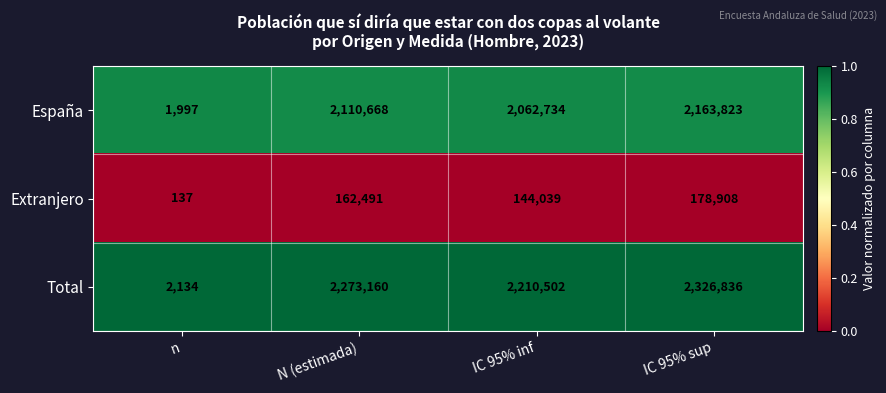

Is the value of Extranjero at n greater than the value of Total at N (estimada)?

No